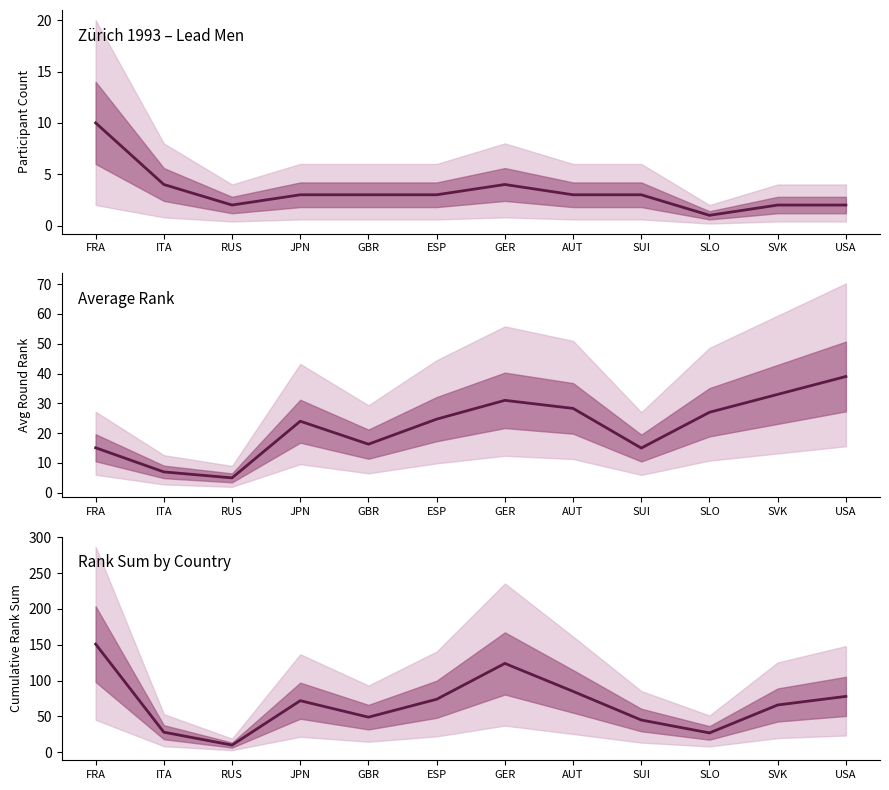

What is the minimum value for Avg Round Rank?

5.0